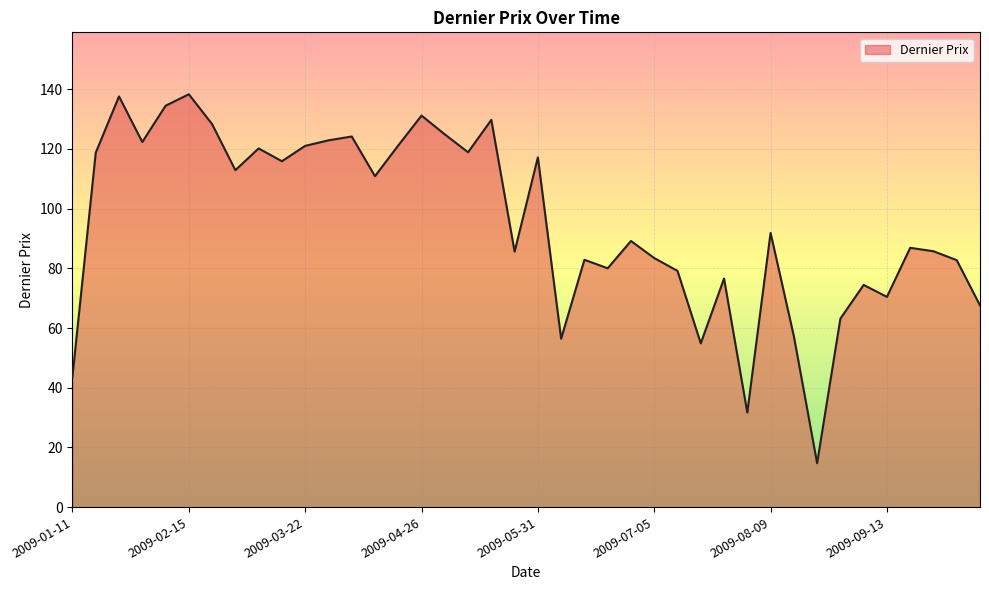

What is the greatest value displayed?

138.3